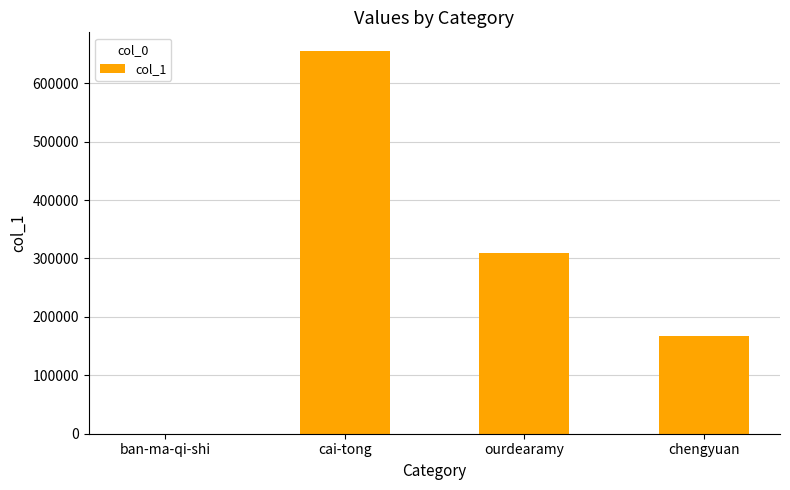

Is it true that the value at ourdearamy is 430476?

False